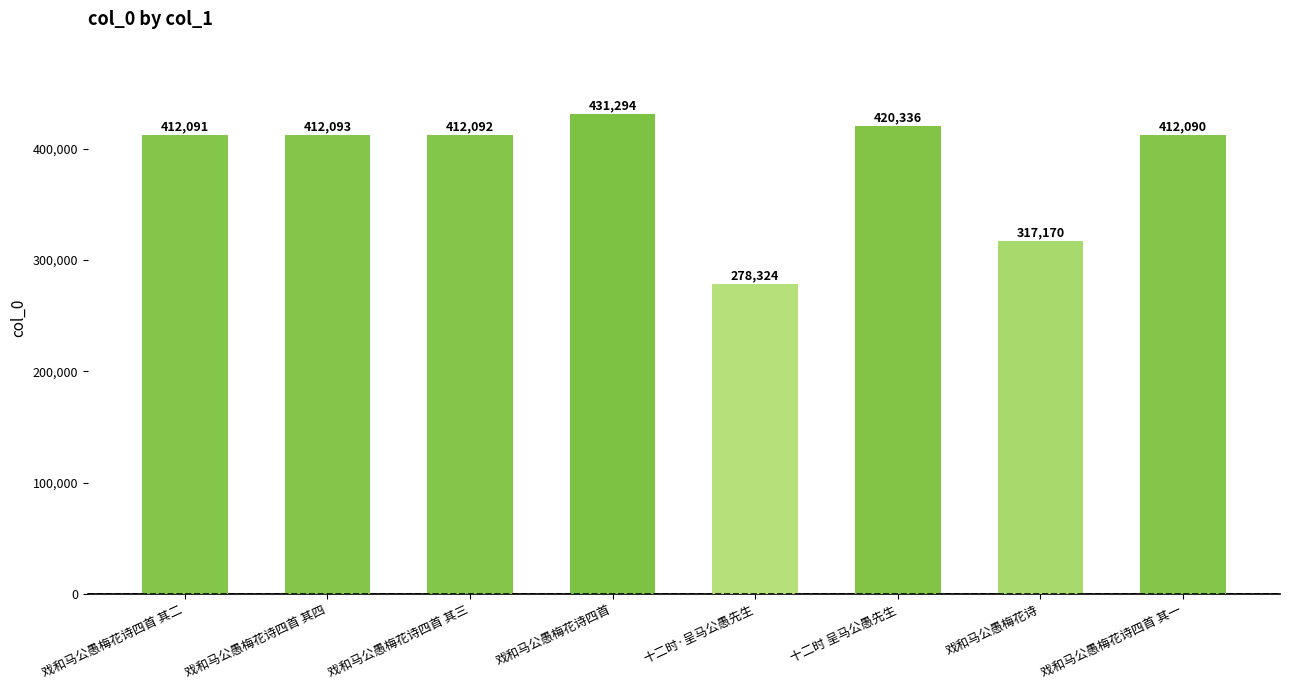

Which label corresponds to the largest value in the chart?

戏和马公愚梅花诗四首